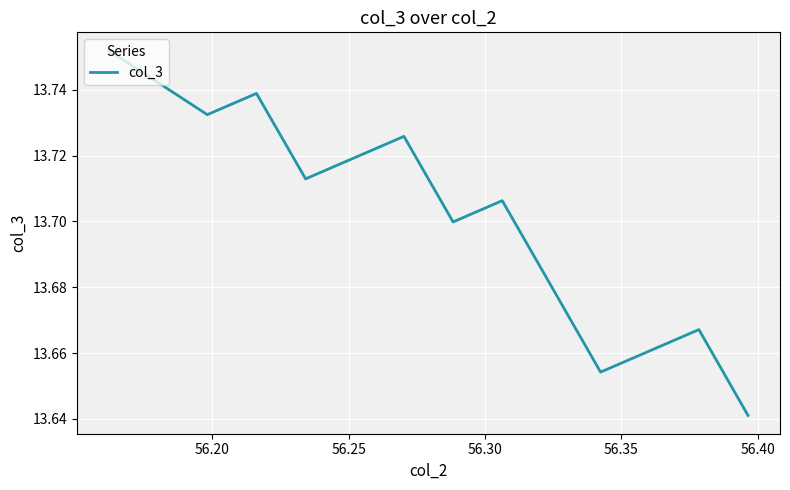

The value at 9 is 18.0. True or false?

False